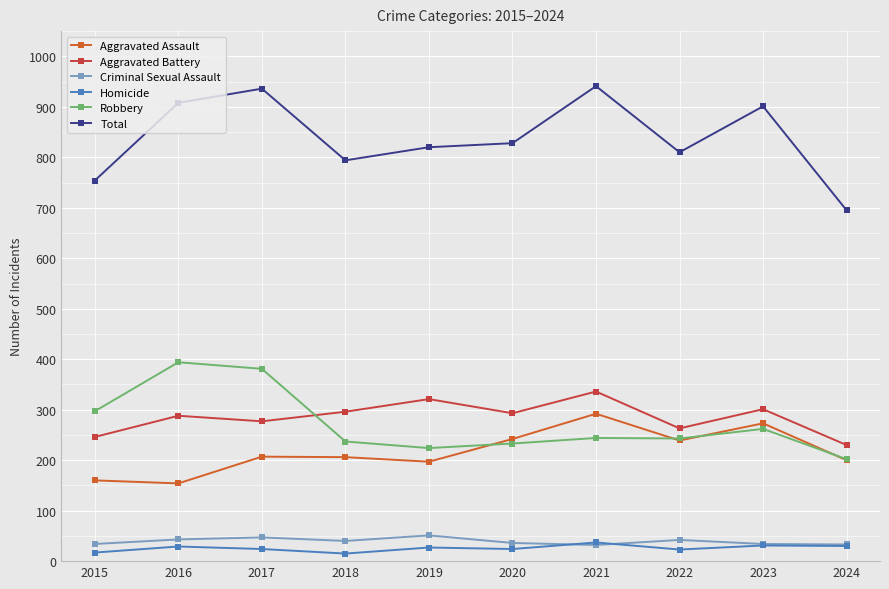

What is the value of the Criminal Sexual Assault point at the 4th from the left?

40